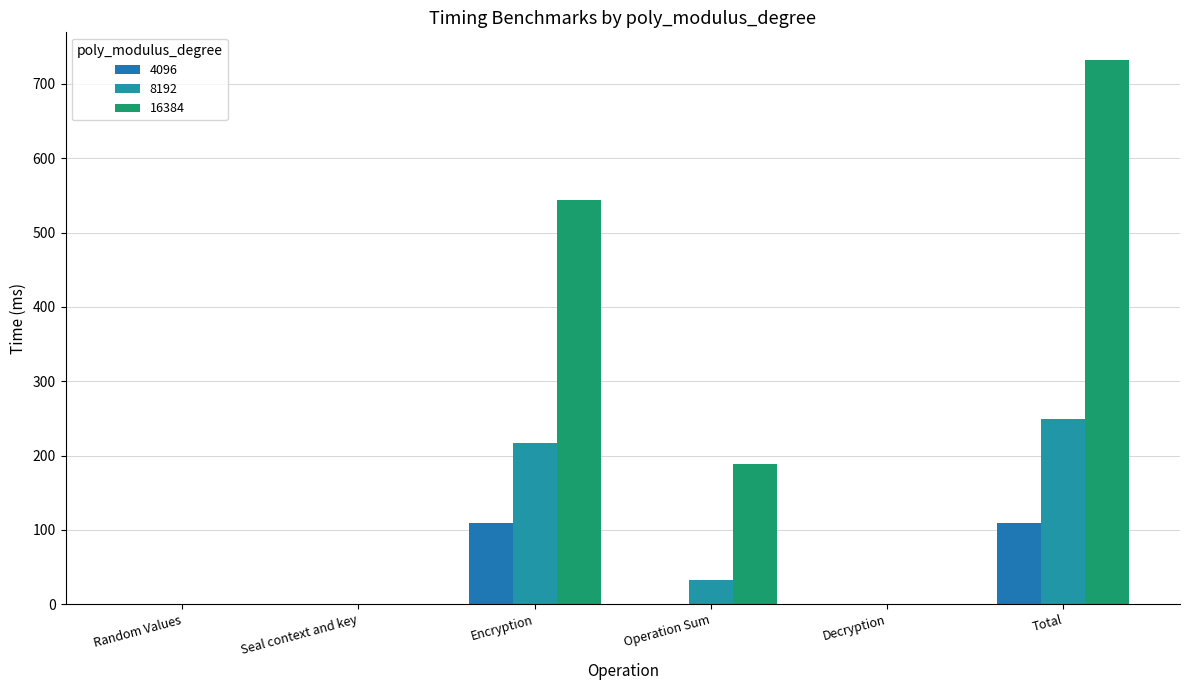

Reading right to left, transcribe all the data shown in this chart.

4096: 109.6	0.0	0.6	108.9	0.0	0.0
8192: 248.8	0.0	32.5	216.2	0.0	0.0
16384: 732.7	0.0	188.5	544.1	0.1	0.0